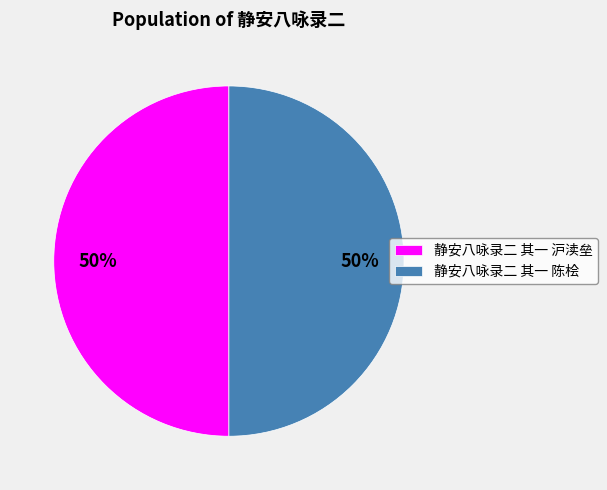

True or false: 静安八咏录二 其一 沪渎垒 accounts for 40% of the total.

False